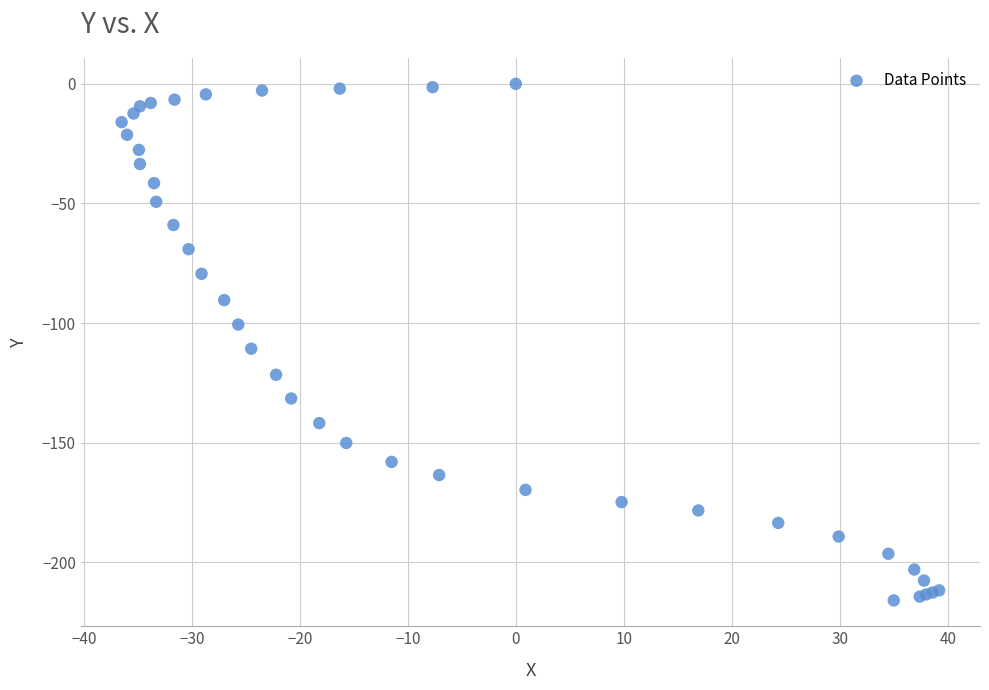

What Y value in the scatter plot is closest to -107?

-110.7